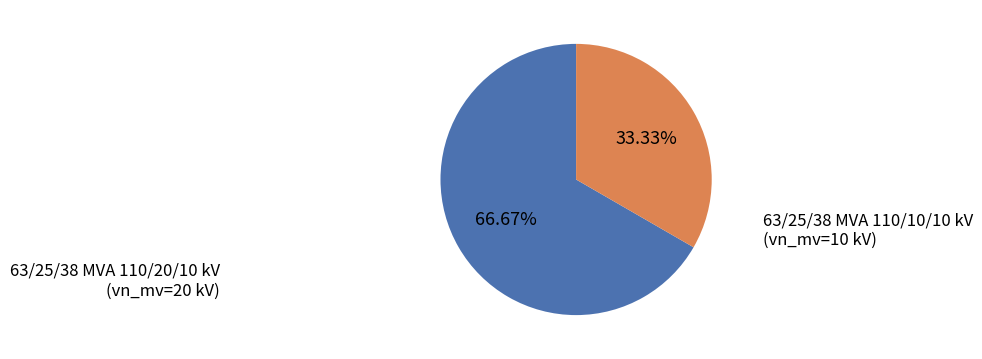

Which category has the smallest portion of the pie?

63/25/38 MVA 110/10/10 kV